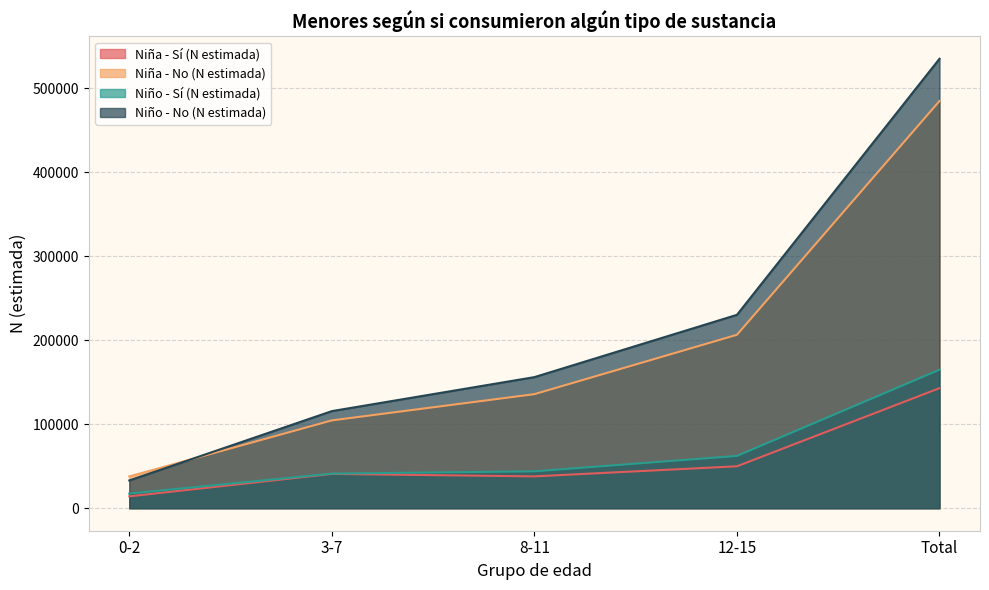

What is the label of the 1st point from the right?

Total